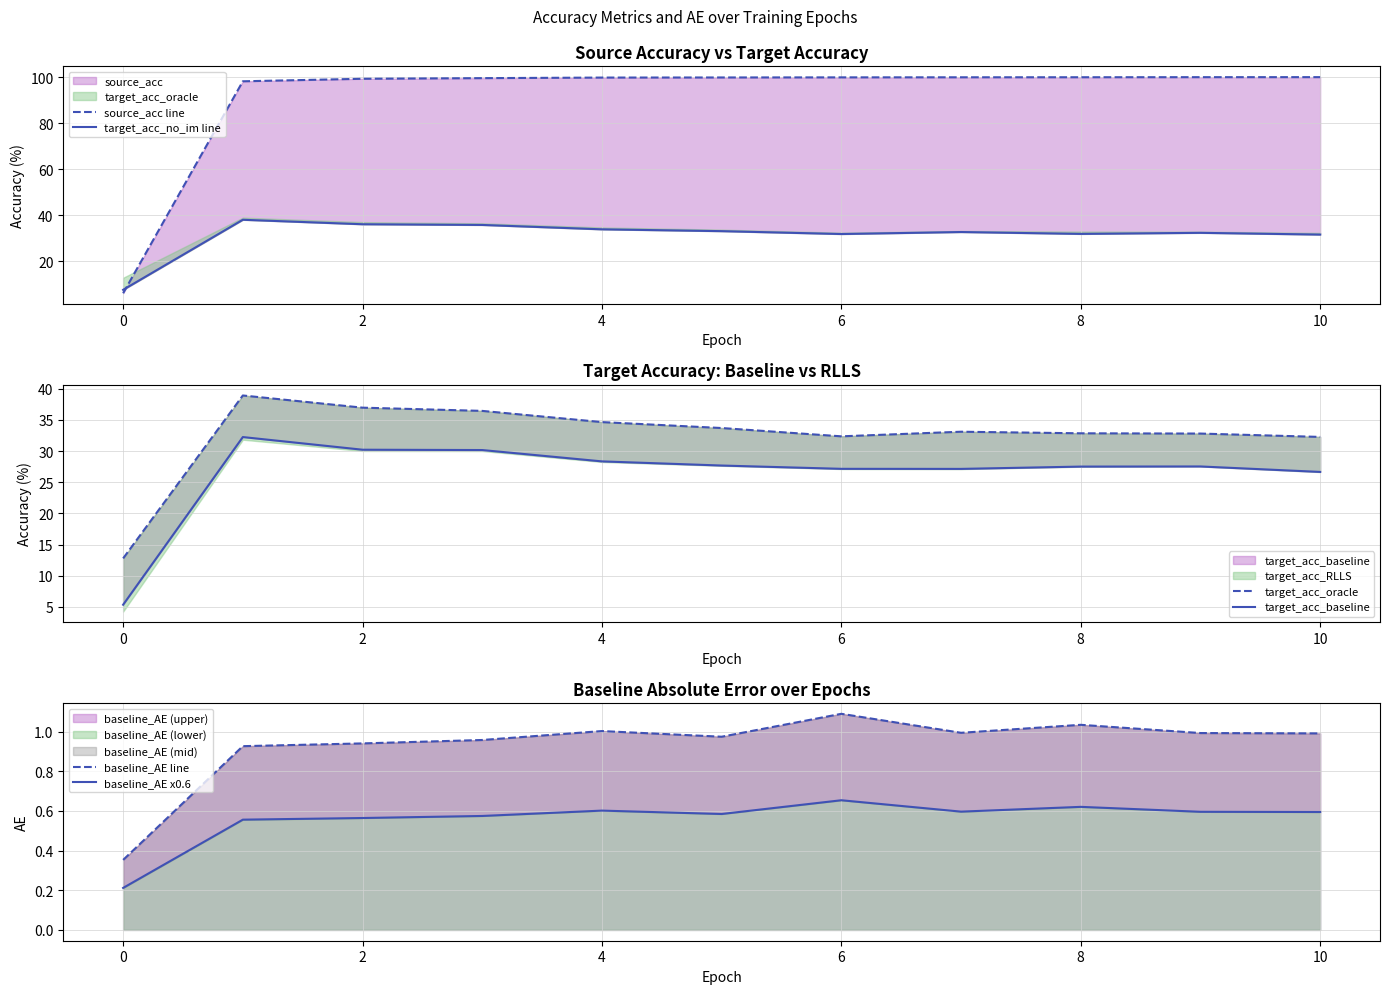

Which series has the widest spread of values?

source_acc line